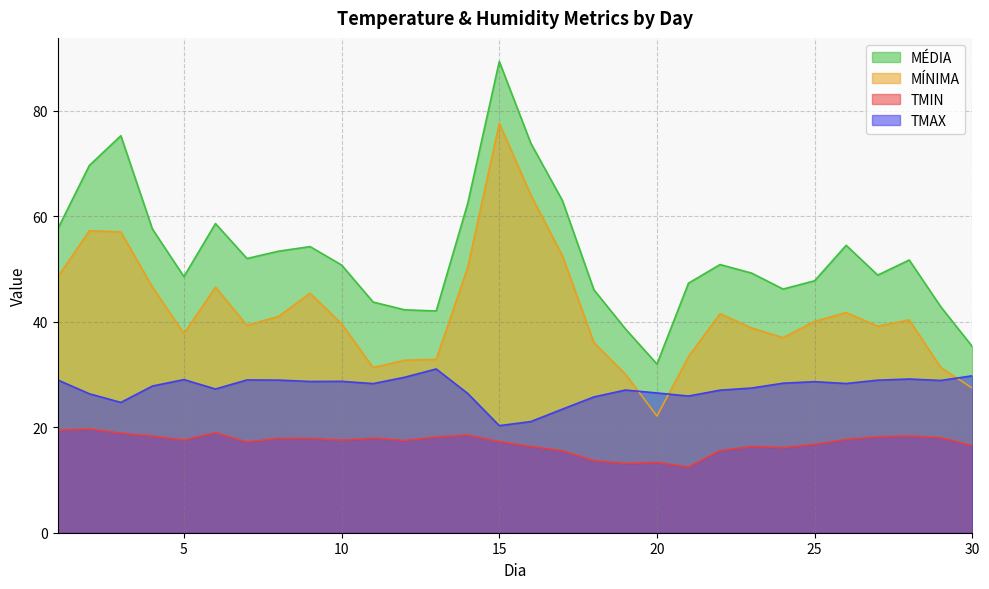

Reading left to right, transcribe all the data shown in this chart.

TMIN: 1=19.4	2=19.7	3=18.9	4=18.3	5=17.6	6=19.0	7=17.2	8=17.9	9=17.9	10=17.6	11=17.9	12=17.5	13=18.1	14=18.5	15=17.3	16=16.4	17=15.6	18=13.7	19=13.1	20=13.3	21=12.5	22=15.6	23=16.4	24=16.1	25=16.8	26=17.7	27=18.2	28=18.4	29=18.0	30=16.5
TMAX: 1=29.0	2=26.4	3=24.7	4=27.8	5=29.0	6=27.3	7=29.0	8=28.9	9=28.7	10=28.7	11=28.3	12=29.5	13=31.1	14=26.4	15=20.3	16=21.1	17=23.4	18=25.8	19=27.1	20=26.5	21=25.9	22=27.0	23=27.4	24=28.4	25=28.7	26=28.3	27=28.9	28=29.2	29=28.9	30=29.8
MÉDIA: 1=57.6	2=69.7	3=75.3	4=57.6	5=48.6	6=58.6	7=52.0	8=53.4	9=54.3	10=50.8	11=43.8	12=42.3	13=42.1	14=62.5	15=89.4	16=73.9	17=63.0	18=46.1	19=38.7	20=32.0	21=47.3	22=50.9	23=49.2	24=46.2	25=47.8	26=54.5	27=48.9	28=51.7	29=42.9	30=35.3
MÍNIMA: 1=48.5	2=57.3	3=57.0	4=46.6	5=37.8	6=46.6	7=39.3	8=41.0	9=45.4	10=39.6	11=31.3	12=32.7	13=32.9	14=50.3	15=77.7	16=64.1	17=52.6	18=36.1	19=30.1	20=22.1	21=33.4	22=41.5	23=38.8	24=37.0	25=40.1	26=41.8	27=39.2	28=40.4	29=31.3	30=27.4